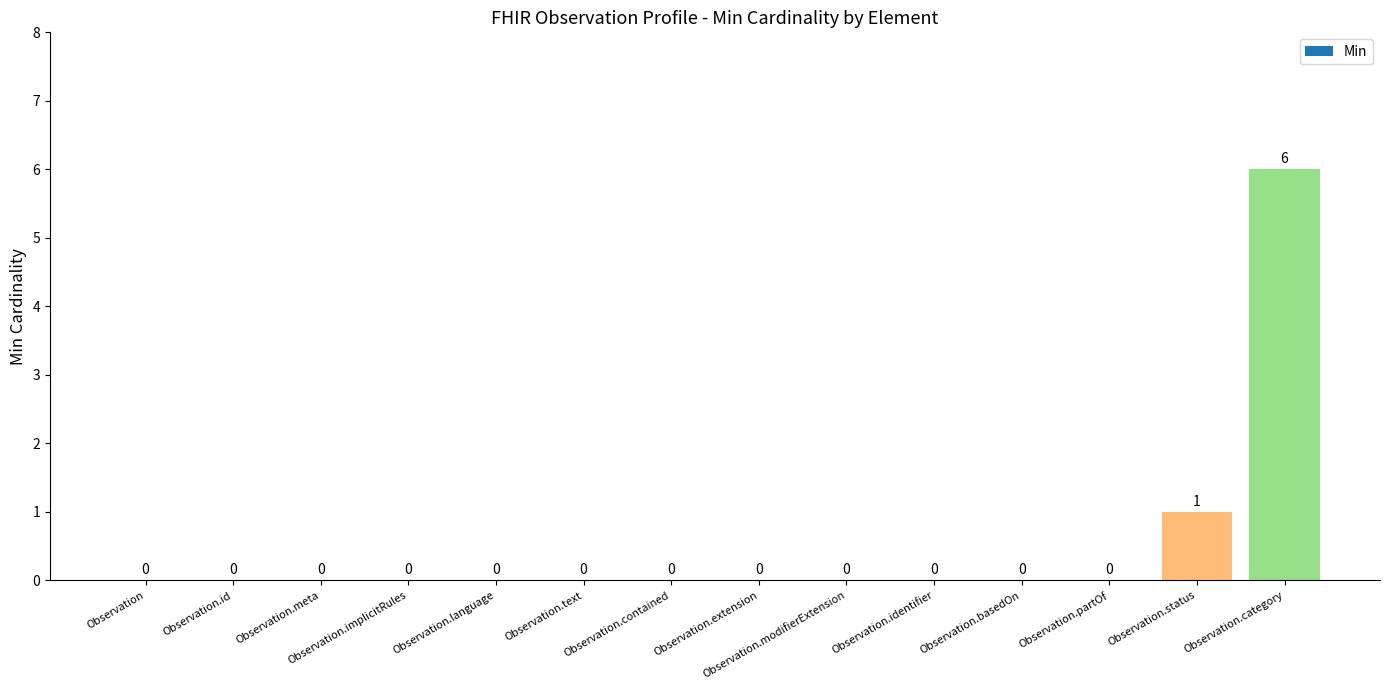

Reading left to right, extract all data points from this chart.

0	0	0	0	0	0	0	0	0	0	0	0	1	6